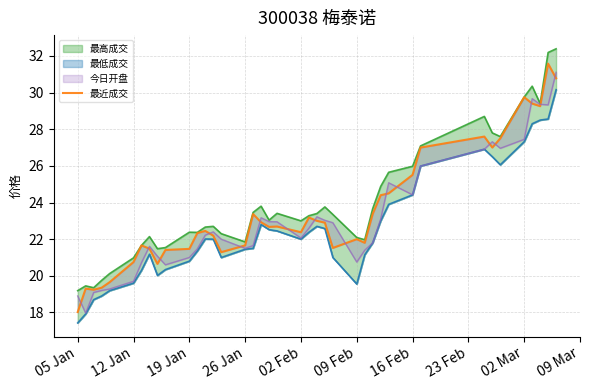

Count the number of categories in the chart.

40